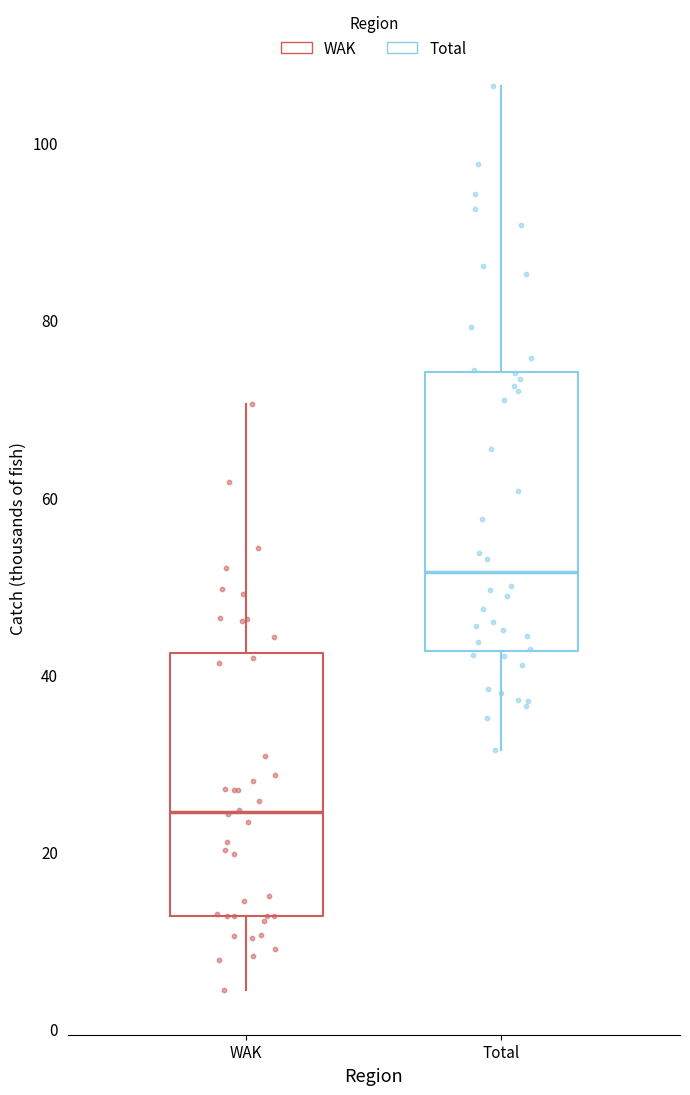

Reading left to right, transcribe this box plot: for each box, give where its median line is, the range the box spans, and where its two whiskers end, as read against the y-axis. The values are not printed on the chart, so give them approximately, as read against the axis.

WAK: median 24, box 12 to 42, whiskers 4 to 70
Total: median 52, box 42 to 74, whiskers 32 to 106